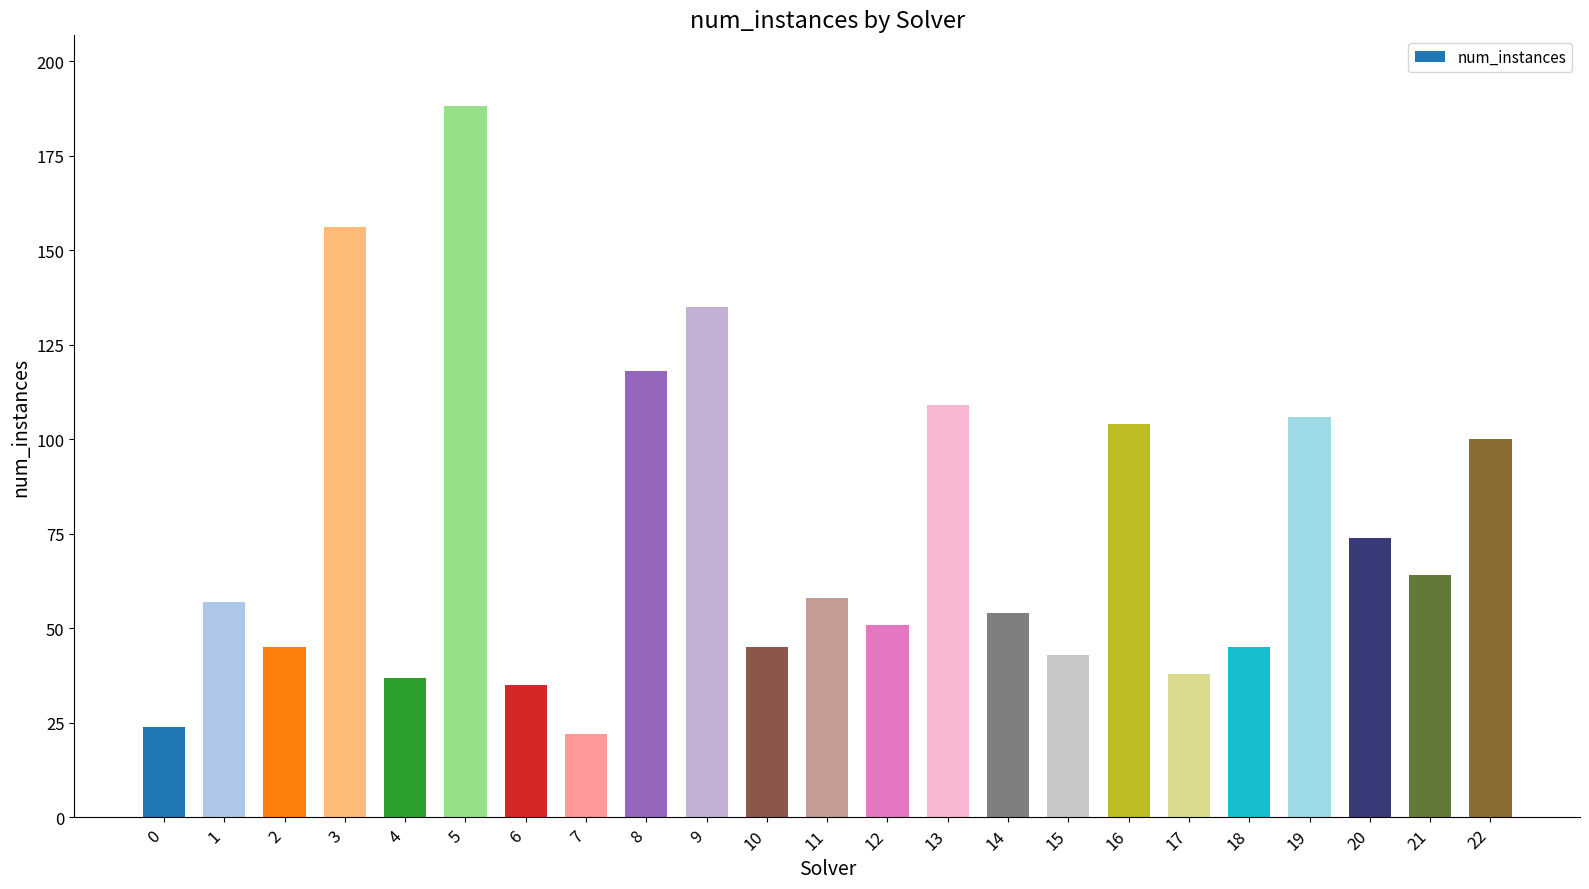

Between 13 and 16, which is larger?

13